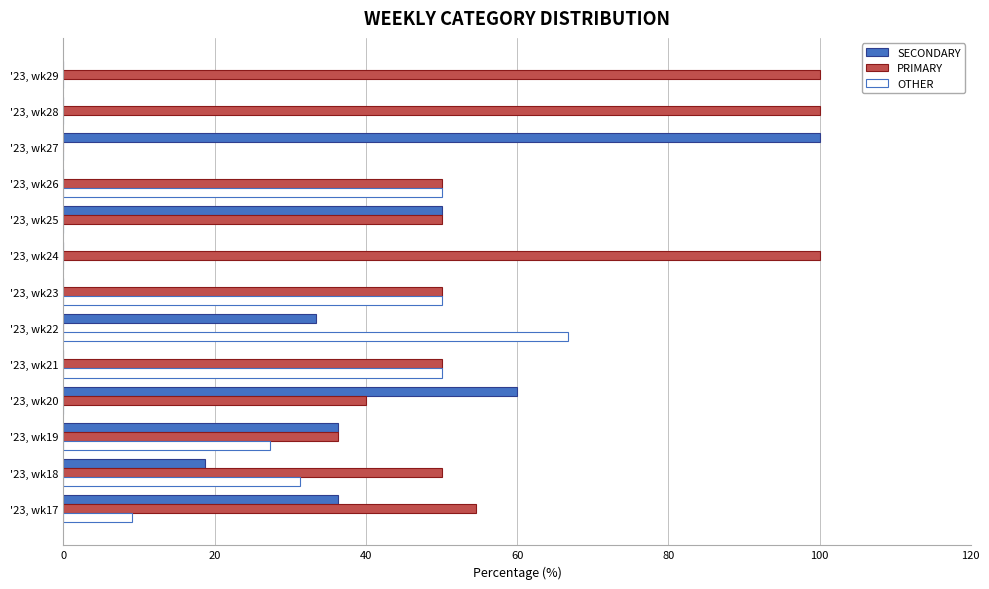

What is the sum of all OTHER values?

284.3